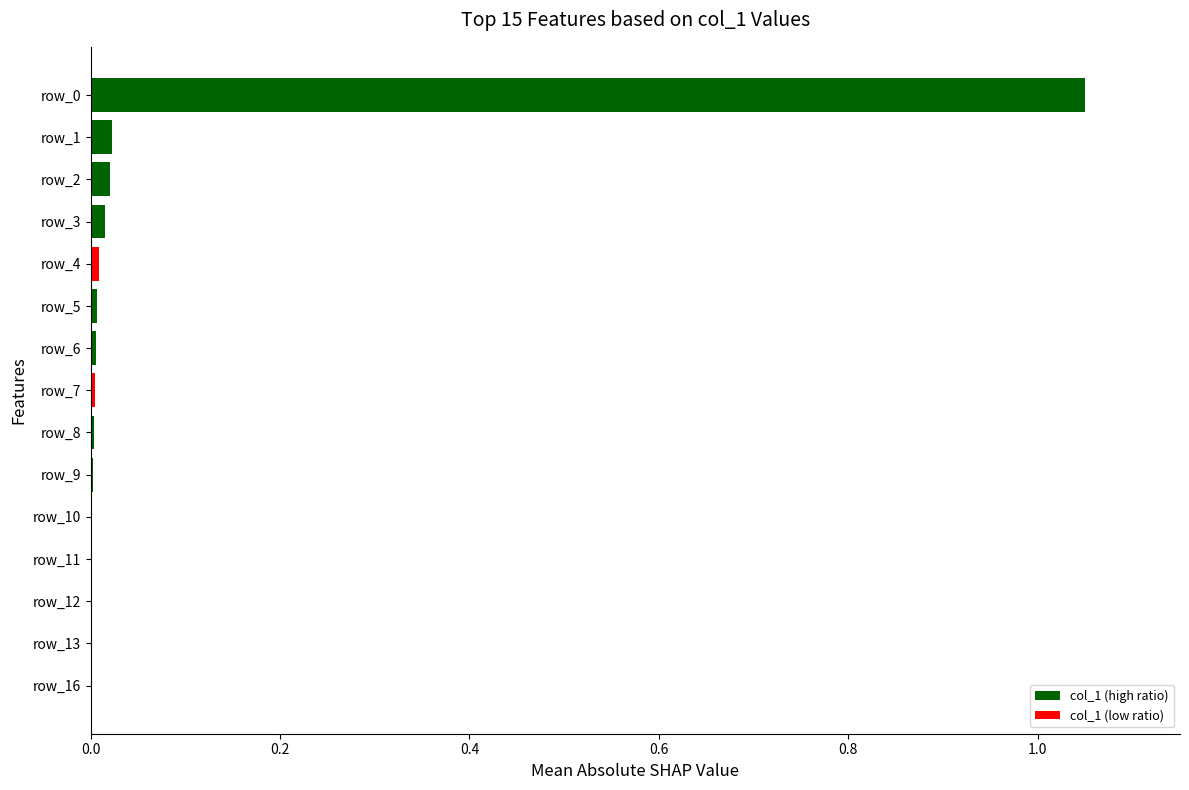

The chart shows a value of 0.0 at row_13. True or false?

True